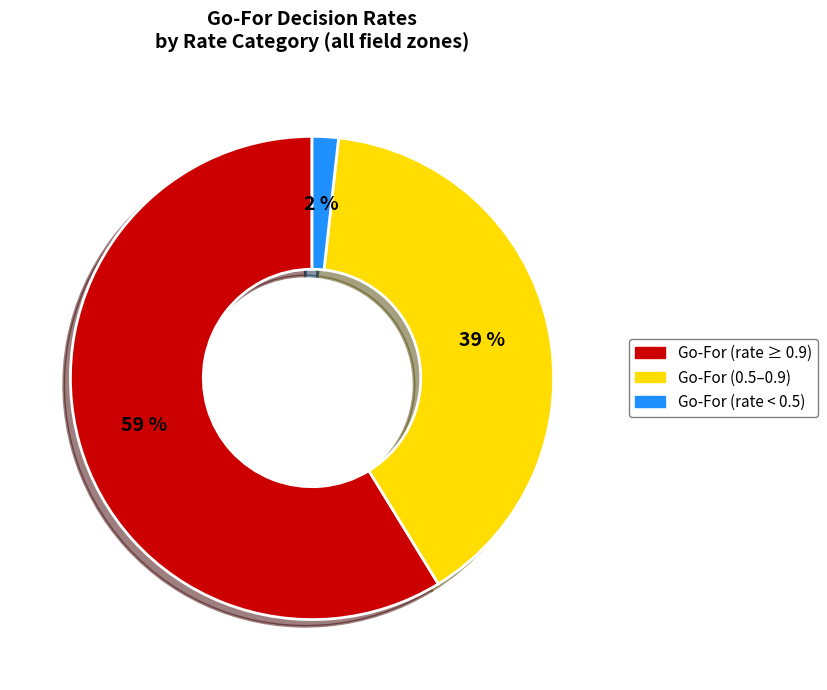

To the nearest percent, what is the difference between the largest and smallest slice percentages?

57%